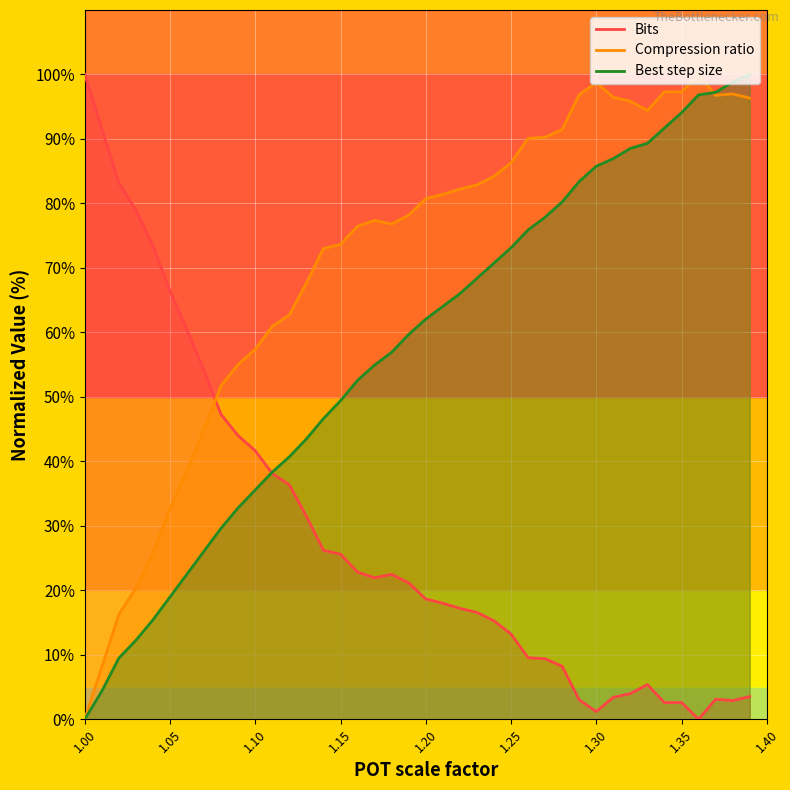

True or false: Compression ratio has a value of 77.4 at 1.17.

True